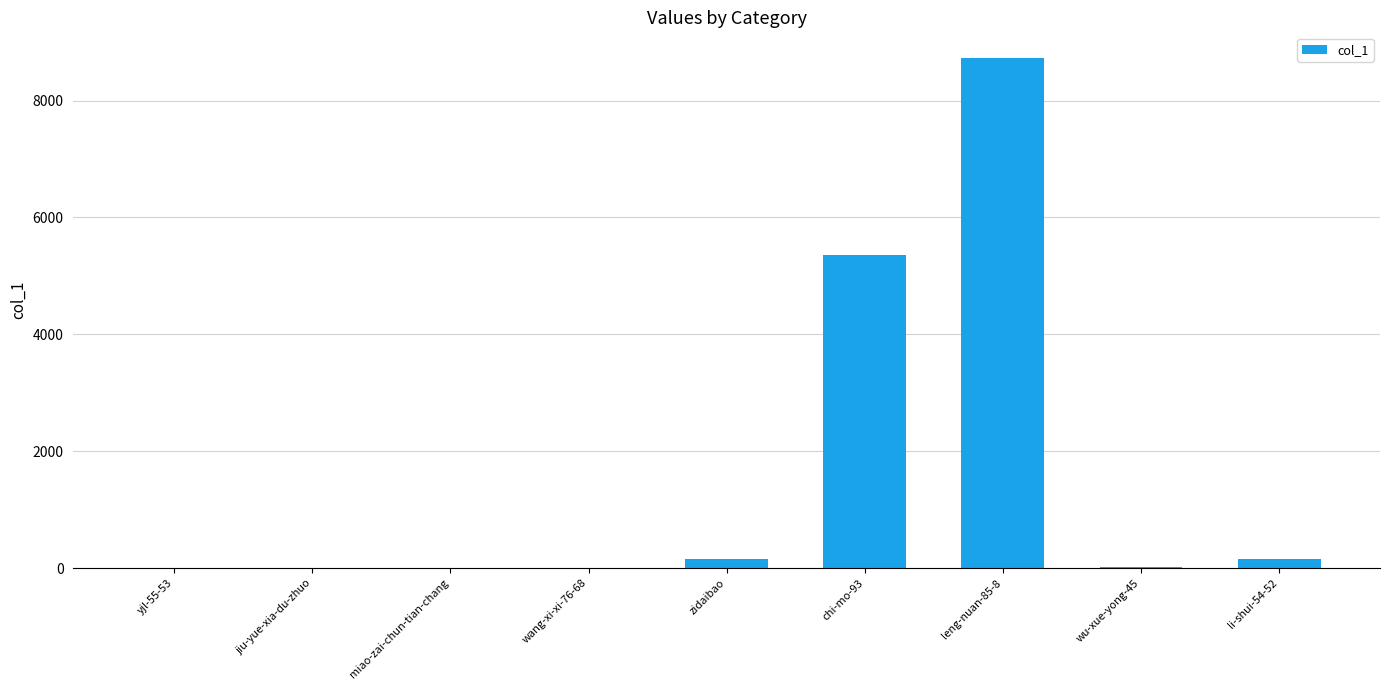

At which label is the value closest to 4365?

chi-mo-93